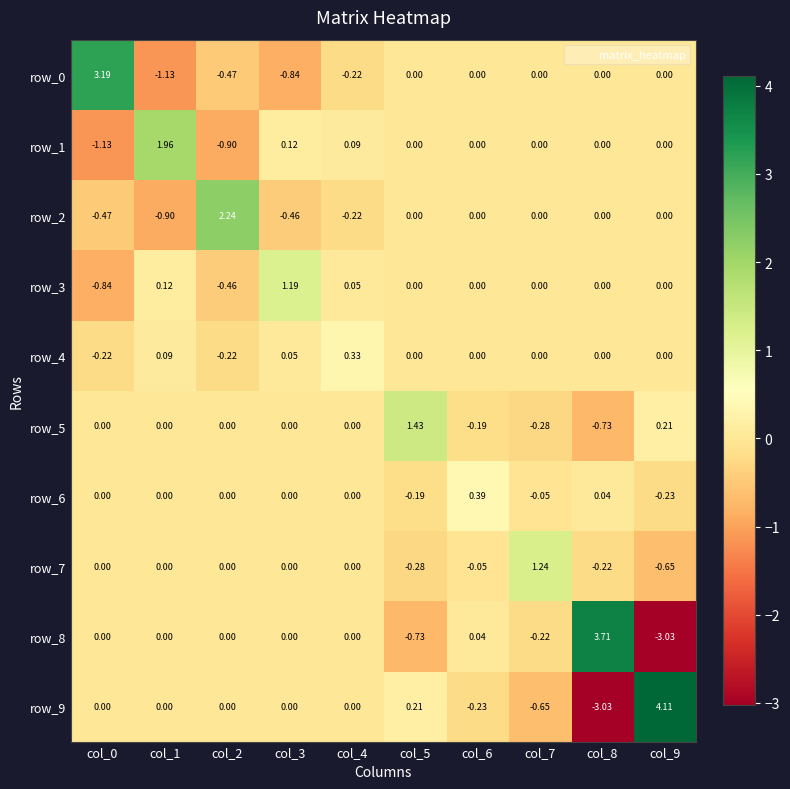

Is the value of row_5 at col_9 greater than the value of row_4 at col_9?

Yes